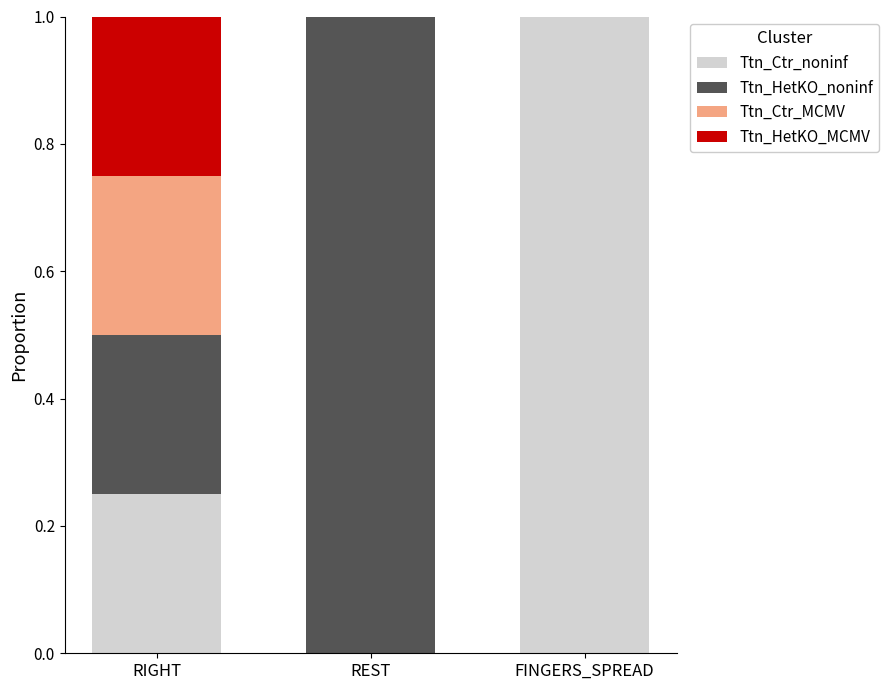

What is the highest value of the Ttn_Ctr_noninf series?

1.0